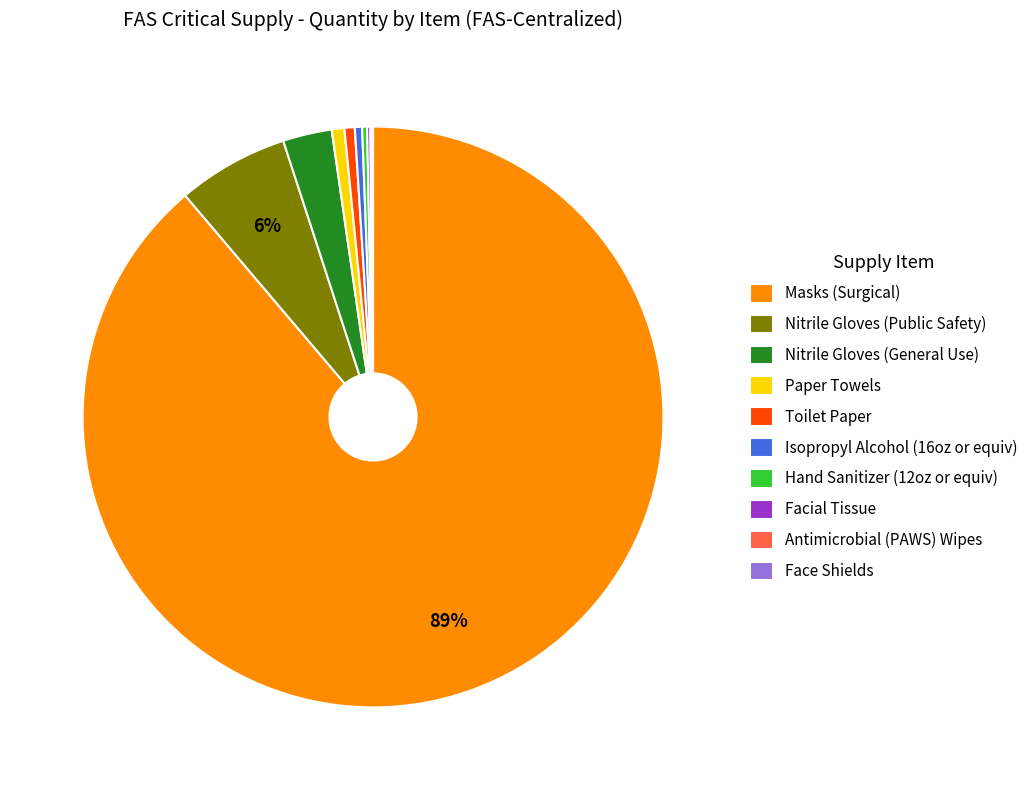

To the nearest percent, what is the difference between the largest and smallest slice percentages?

89%